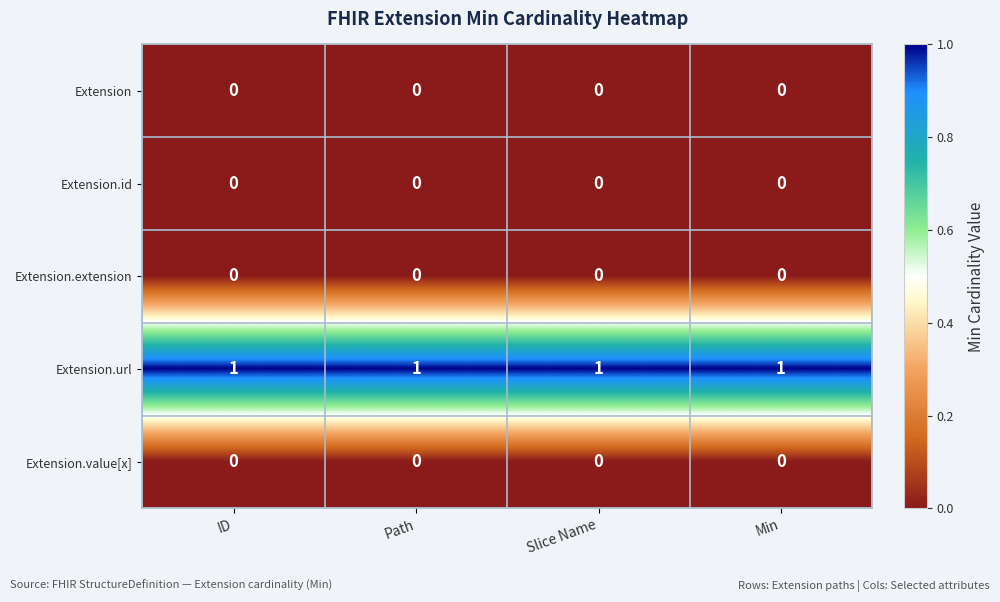

At how many categories does at least one series exceed 0?

4